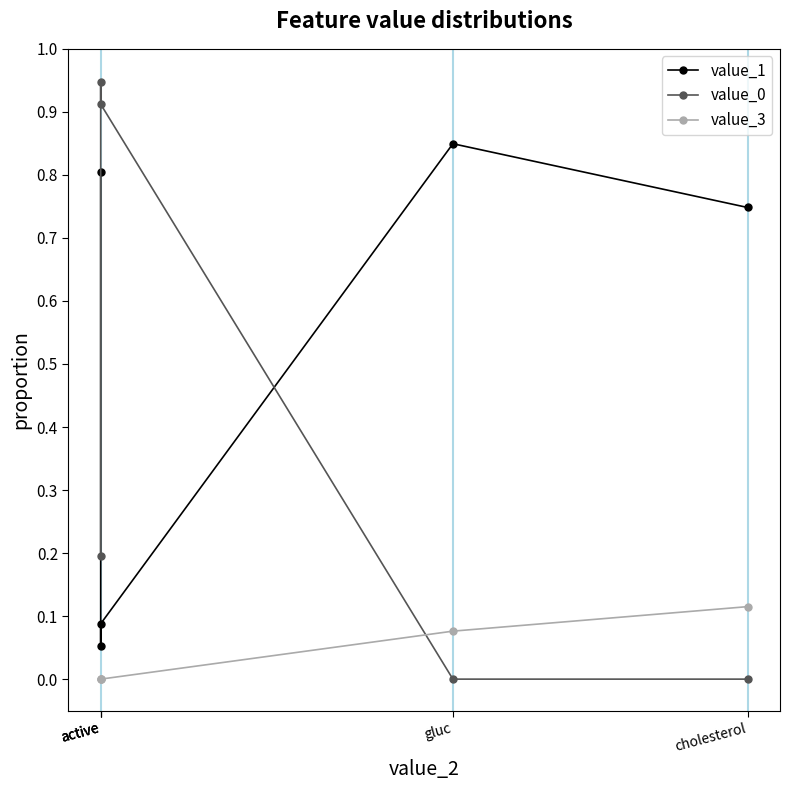

True or false: value_3 has more than 2 points higher than both neighbors.

False